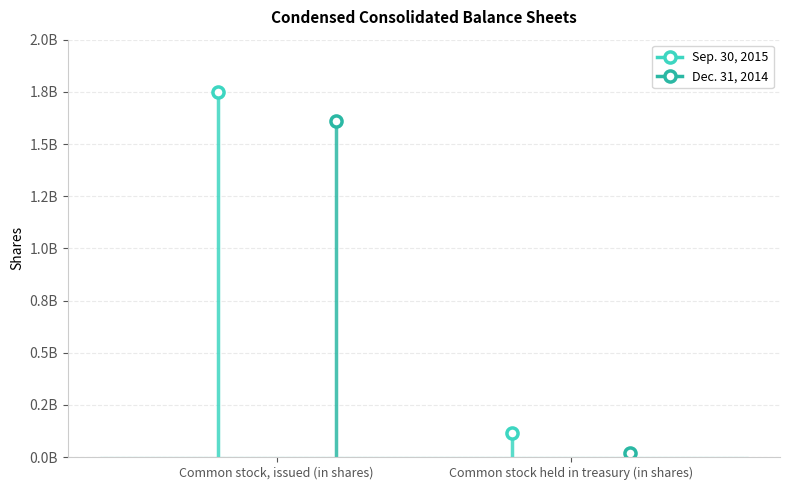

At which label does Dec. 31, 2014 reach its peak?

Common stock, issued (in shares)